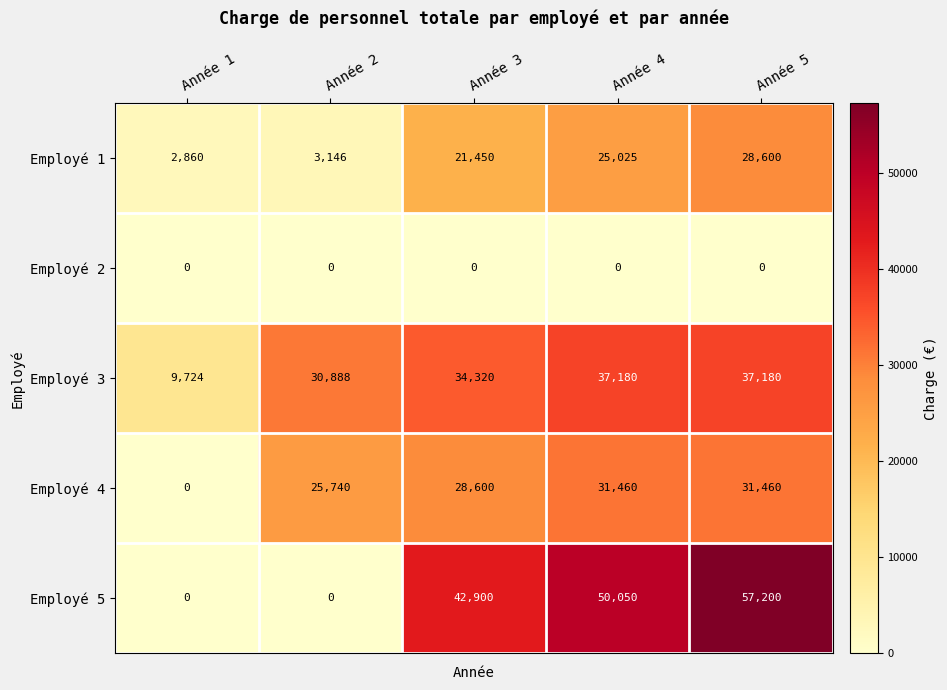

What is the sum of the Employé 5 values at Année 2 and Année 3?

42900